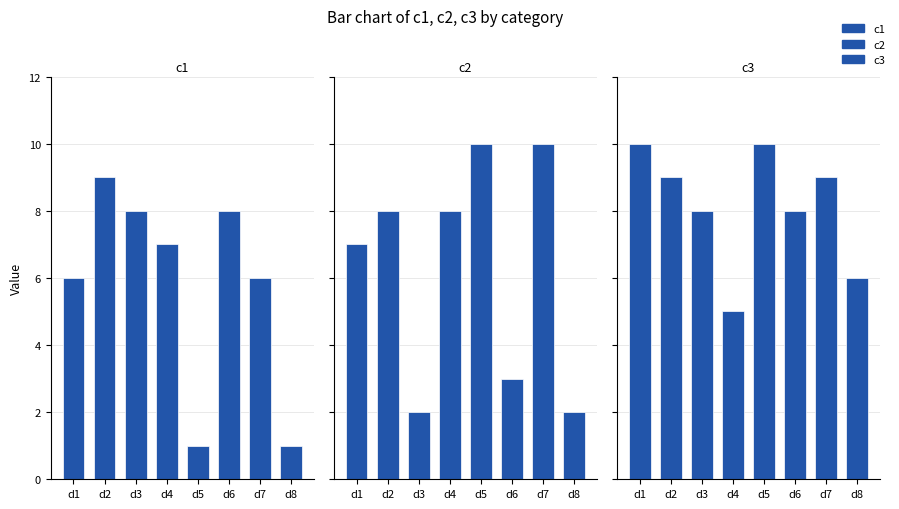

Reading left to right, what are all the values shown in this chart?

c1: 6	9	8	7	1	8	6	1
c2: 7	8	2	8	10	3	10	2
c3: 10	9	8	5	10	8	9	6